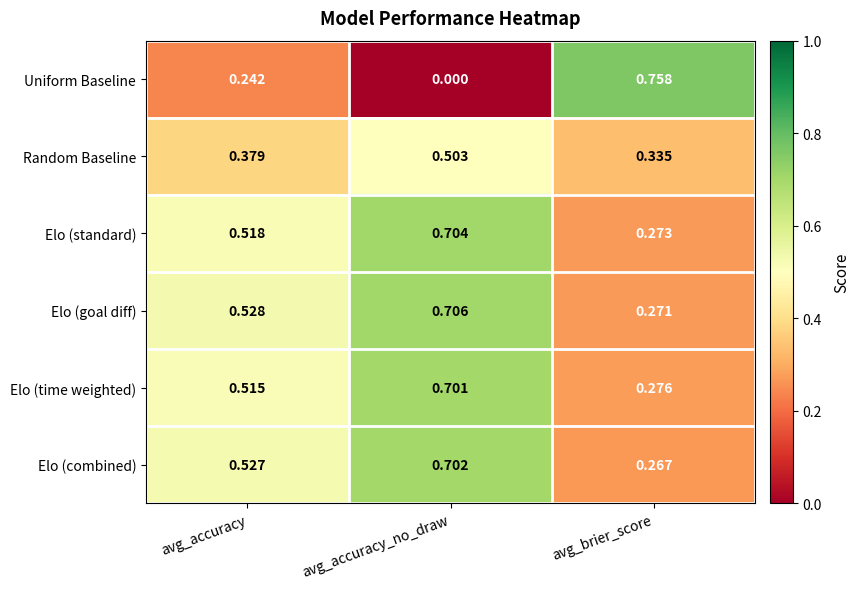

Which label corresponds to the largest value in the chart?

avg_brier_score